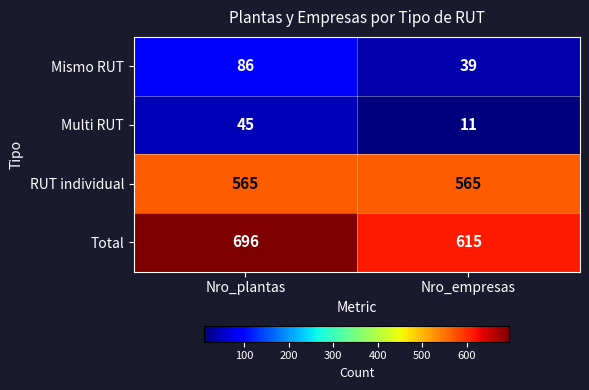

List the series in order of their peak value, lowest first.

Multi RUT, Mismo RUT, RUT individual, Total